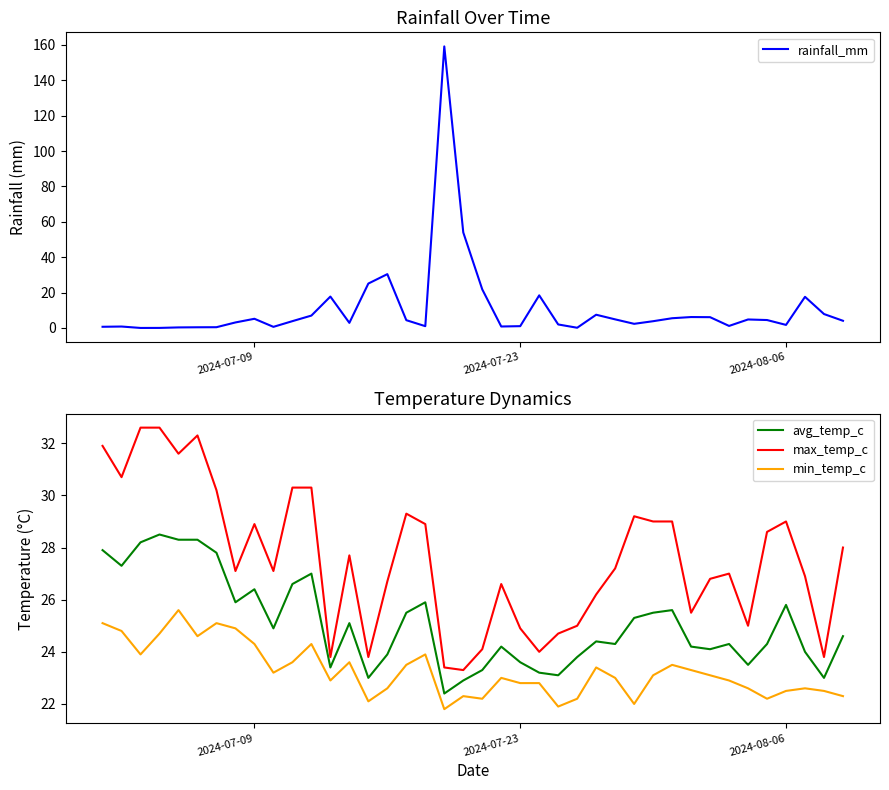

True or false: avg_temp_c and min_temp_c intersect in this chart.

False